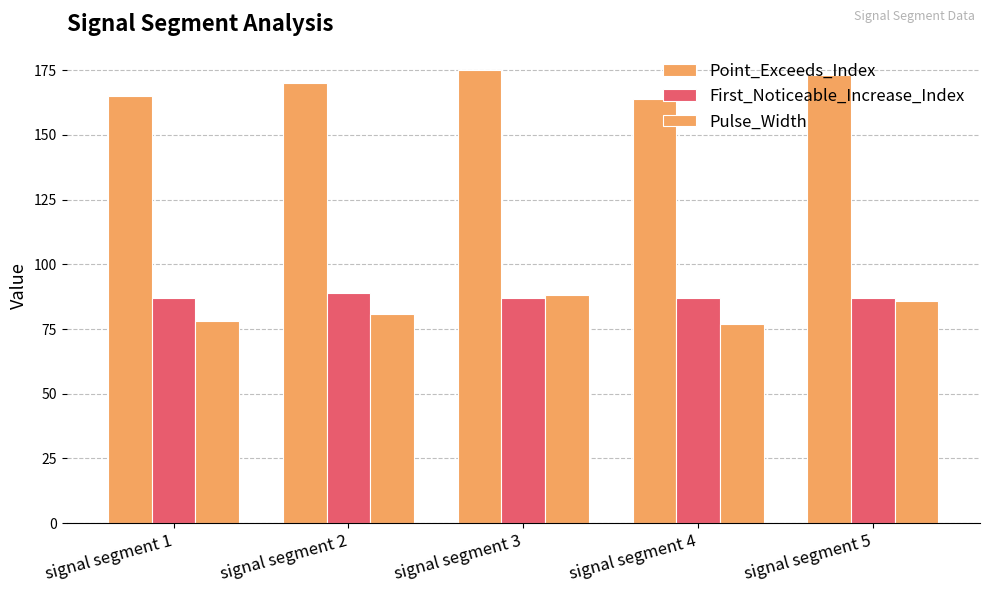

At which category does the chart reach its minimum across all series?

signal segment 4